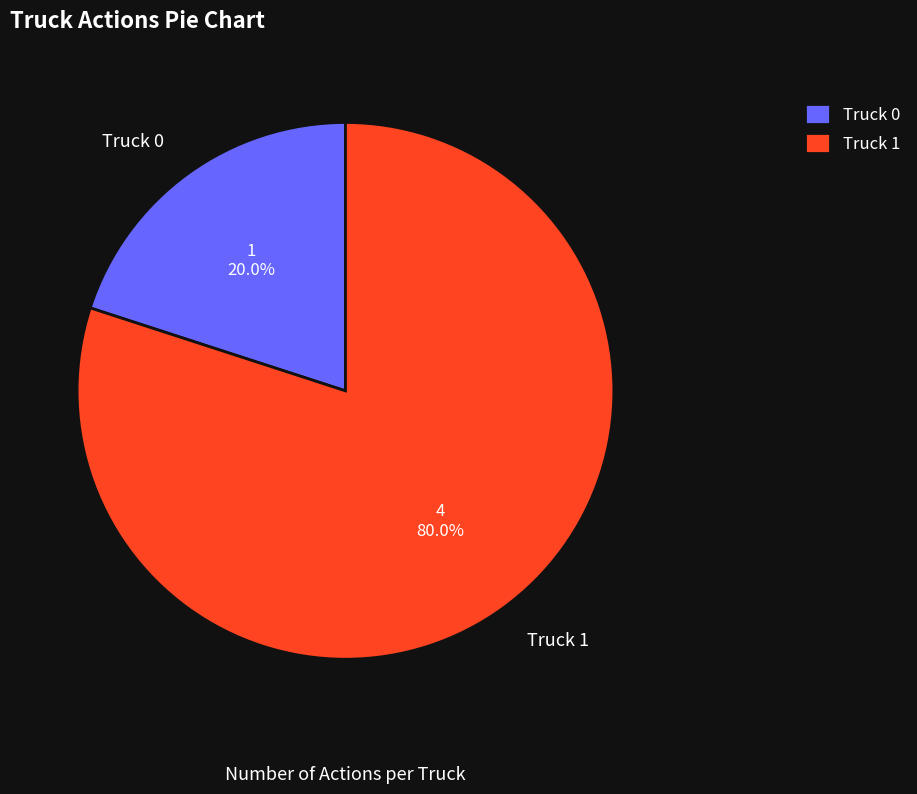

What percentage is the Truck 1 slice, to the nearest percent?

80%